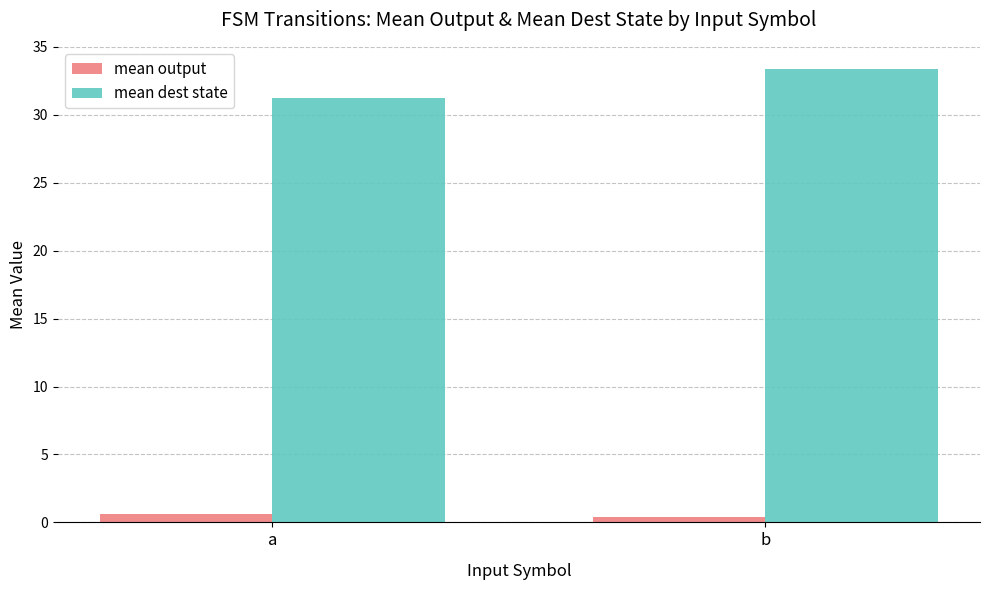

What is the difference between the mean dest state values at b and a?

2.1